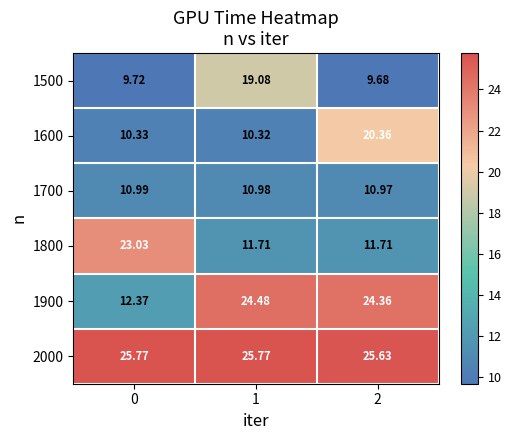

Is the value of 1600 at 0 greater than the value of 1800 at 0?

No